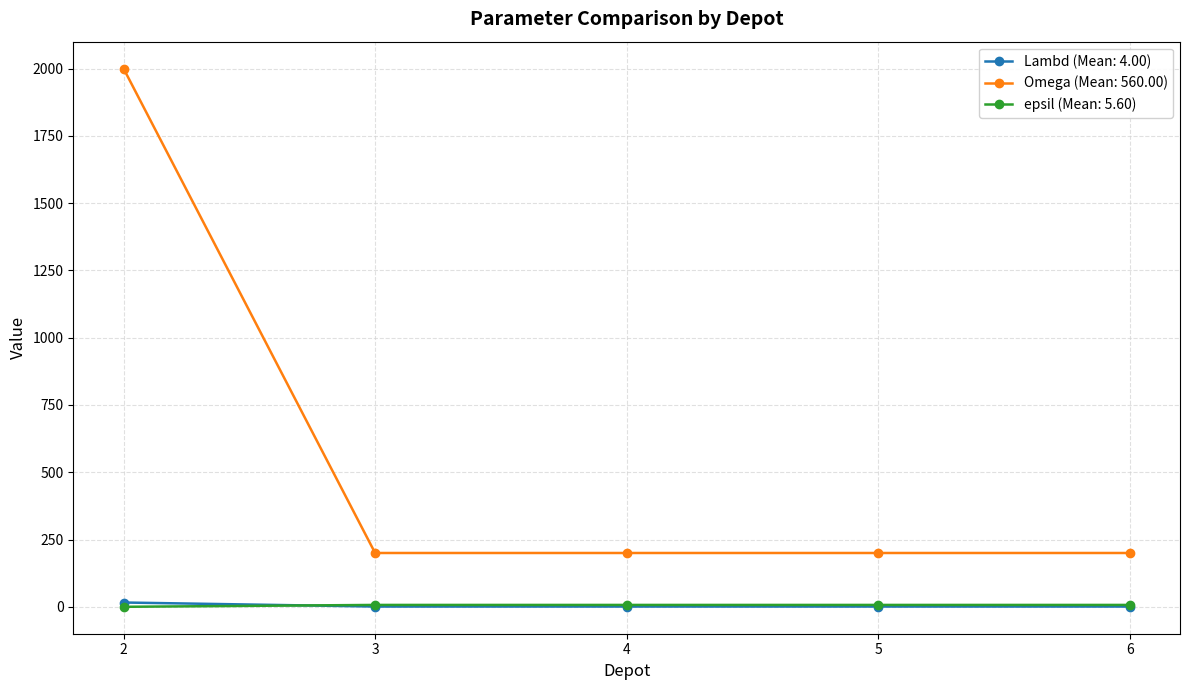

Does the chart display data point markers on the line(s)?

Yes